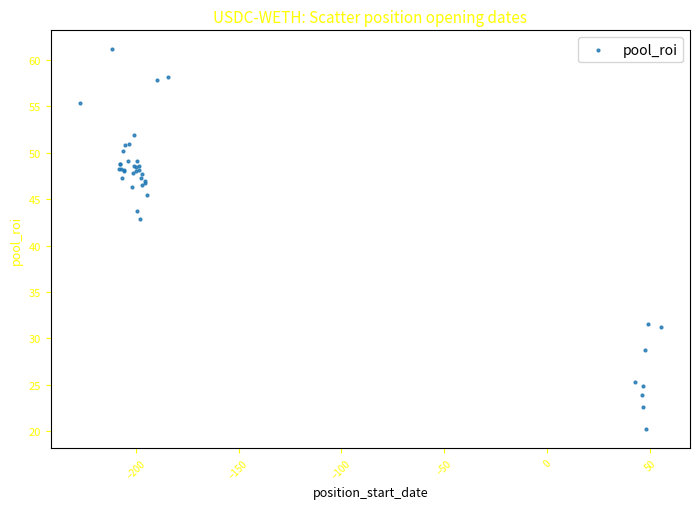

What Y value in the scatter plot is closest to 40?

42.8